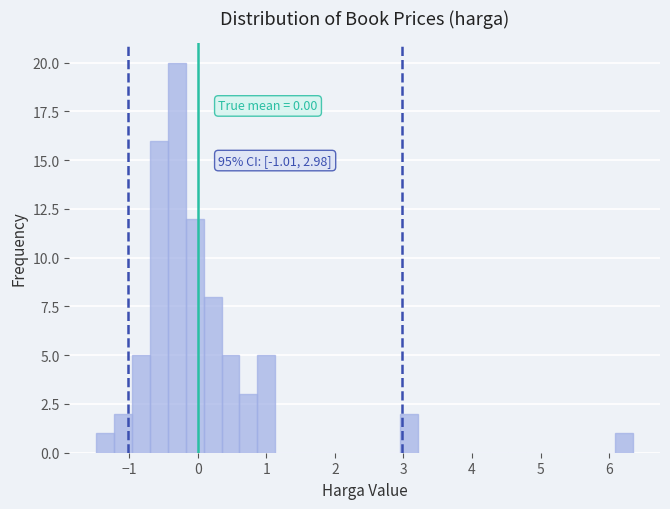

Read against the x-axis, roughly where is the centre of the tallest bar?

-0.3